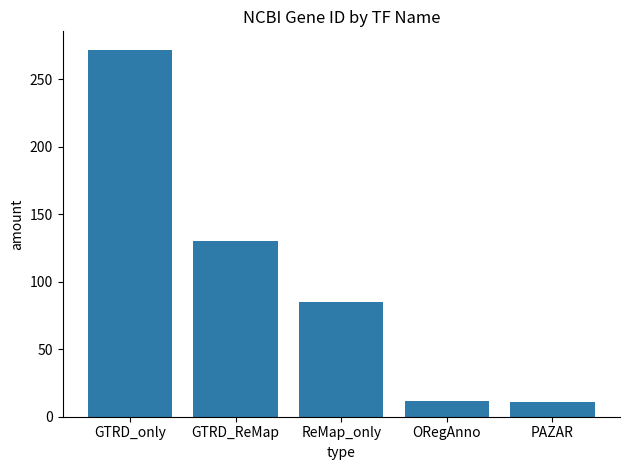

Approximately how many times larger is the value at ReMap_only compared to GTRD_only?

0.3